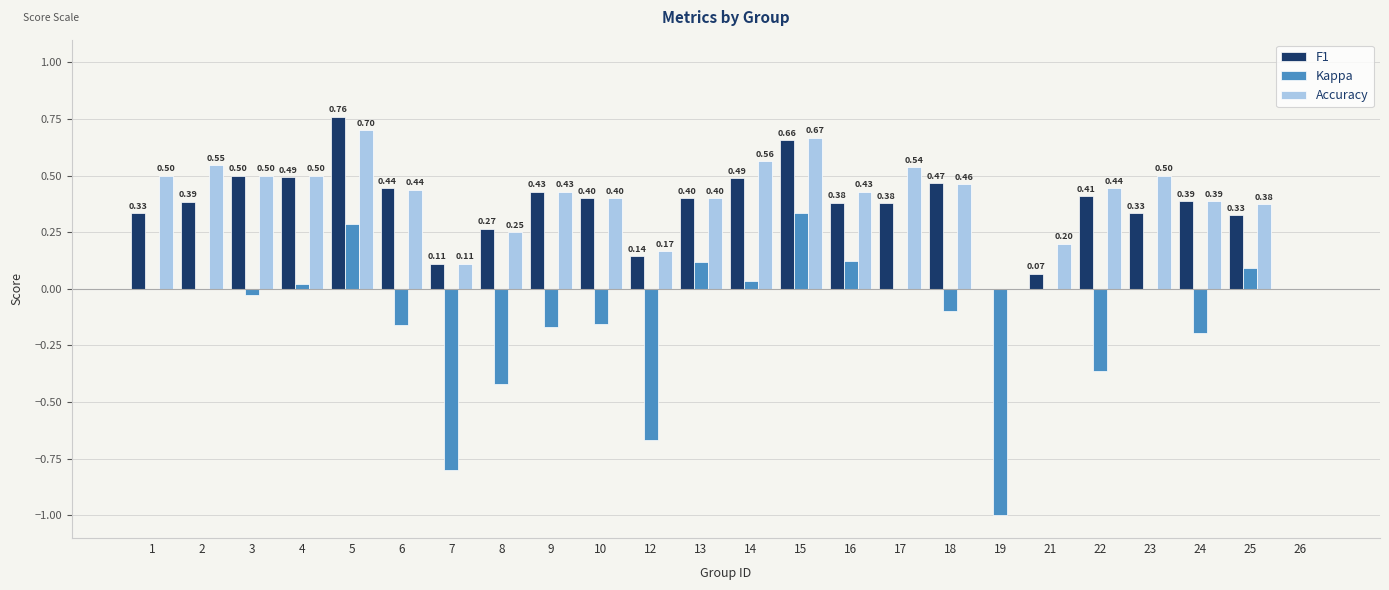

At which category is the sum across all series the highest?

5